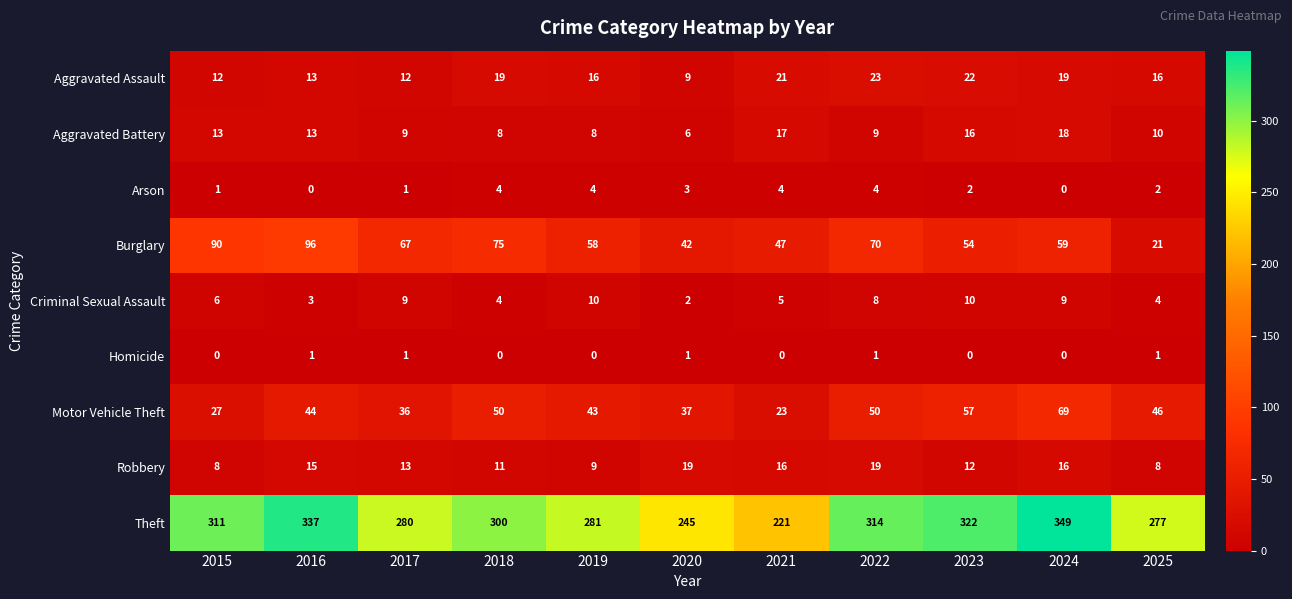

What is the spread (max minus min) of values at 2017?

279